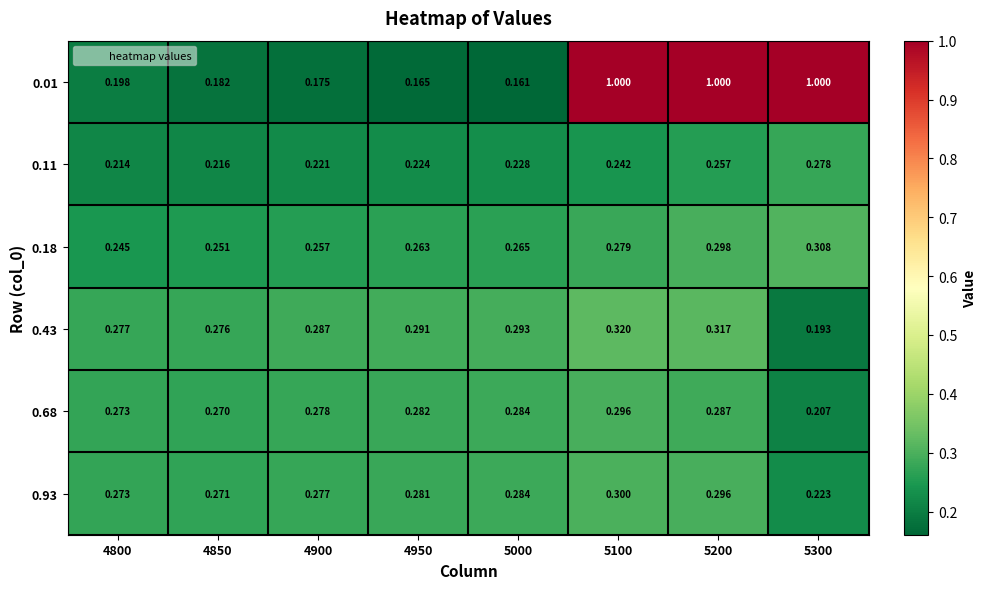

Count the number of data series in this chart.

6